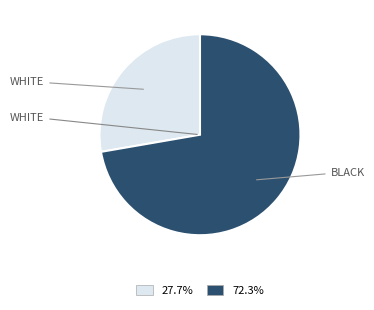

Does any single category account for the majority?

Yes